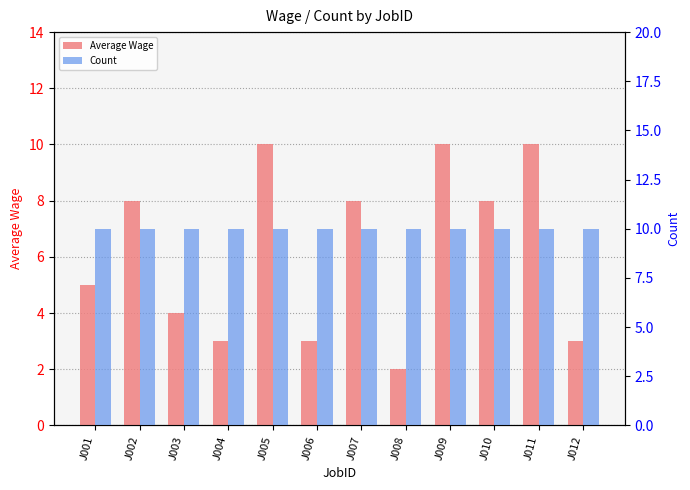

The Count series shows 7 at J012. True or false?

False